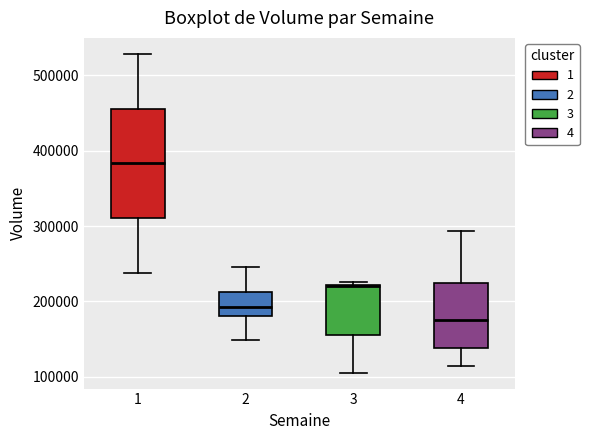

Reading left to right, read every box against the y-axis: the position of its median line, the range the box covers, and the ends of its whiskers. The values are not printed on the chart, so give them approximately, as read against the axis.

1: median 380000, box 310000 to 460000, whiskers 240000 to 530000
2: median 190000, box 180000 to 210000, whiskers 150000 to 250000
3: median 220000, box 150000 to 220000, whiskers 110000 to 230000
4: median 180000, box 140000 to 220000, whiskers 110000 to 290000